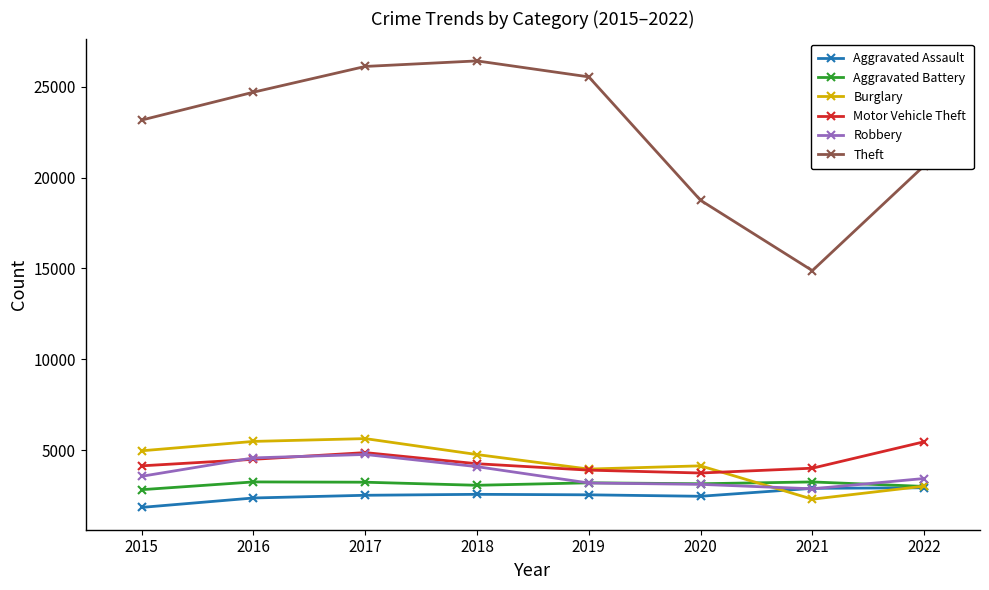

True or false: Aggravated Assault and Theft cross at least once.

False